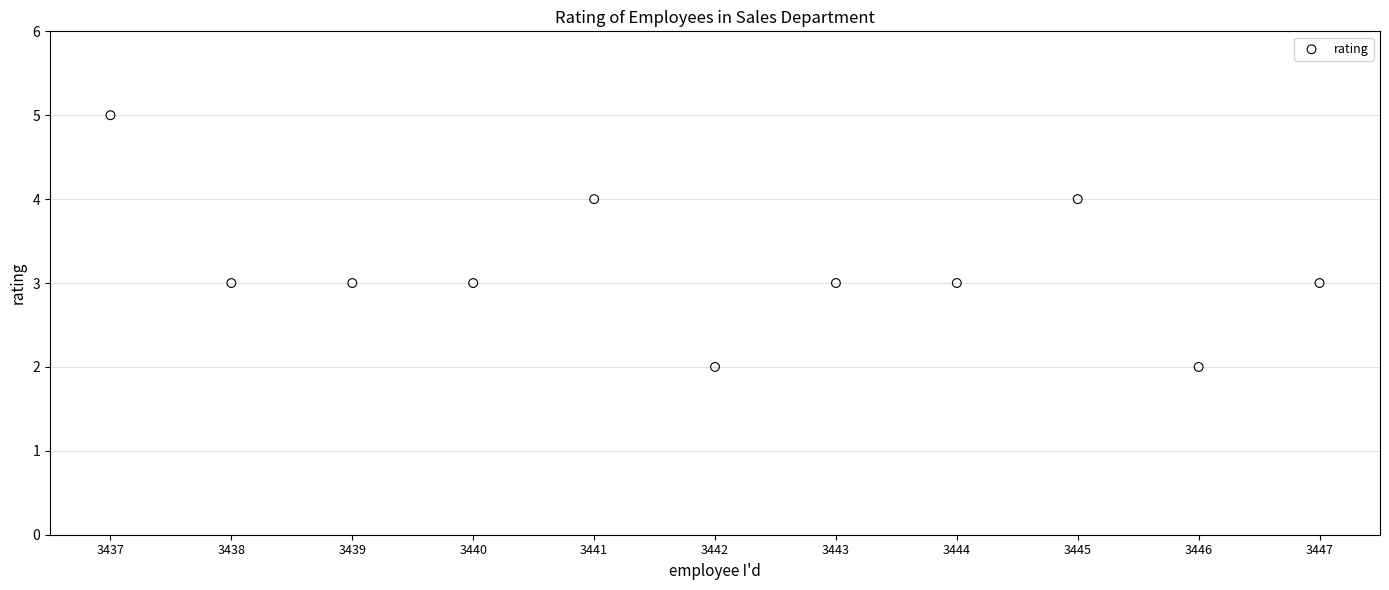

What is the average X value?

3442